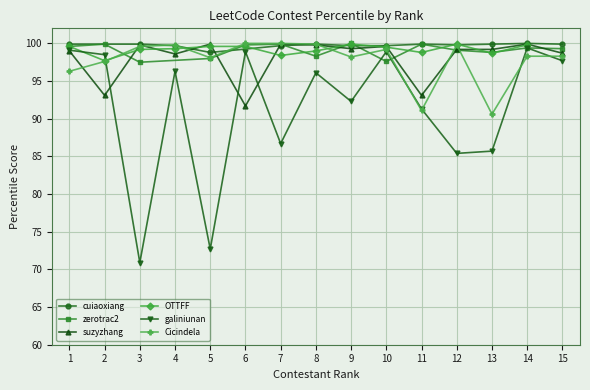

True or false: suzyzhang has a value of 99.8 at 3.

True